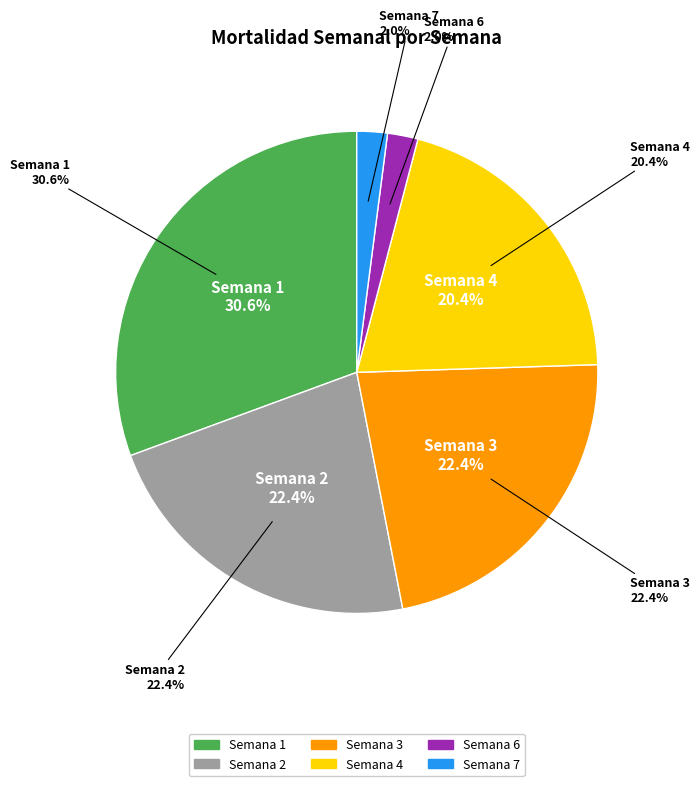

What percentage do 7 and 6 together represent?

4.1%